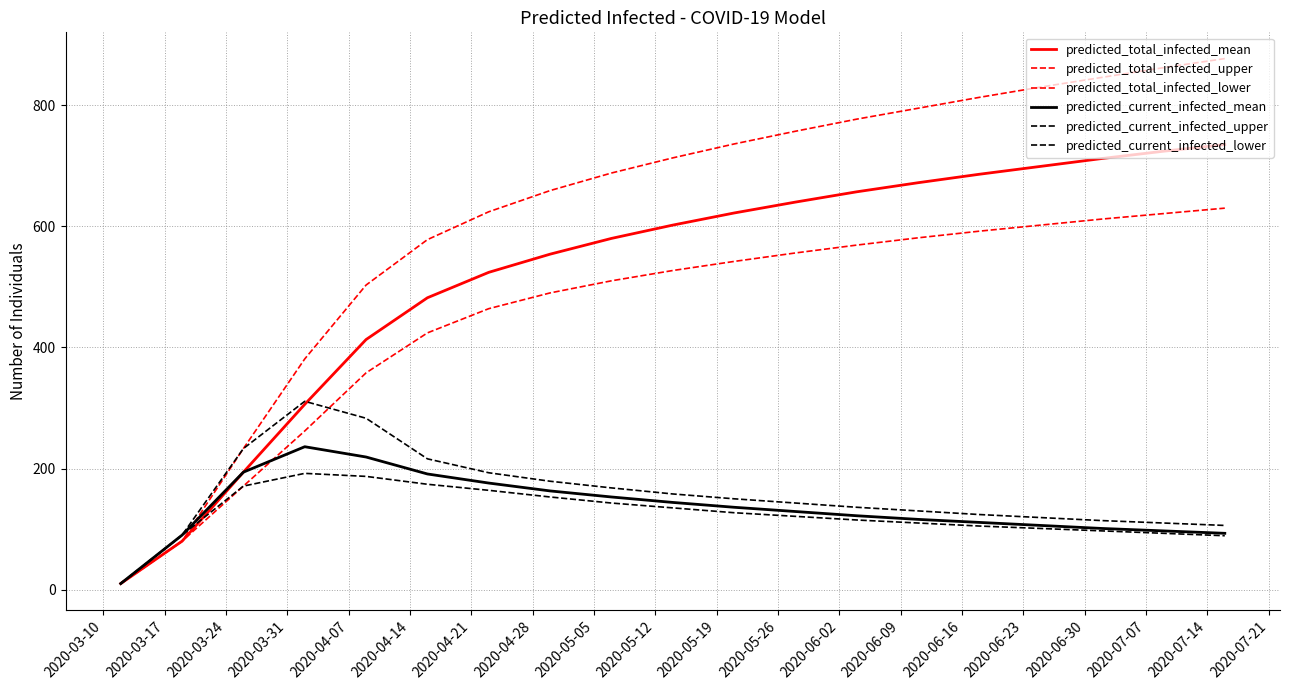

True or false: predicted_total_infected_mean and predicted_total_infected_upper intersect in this chart.

False